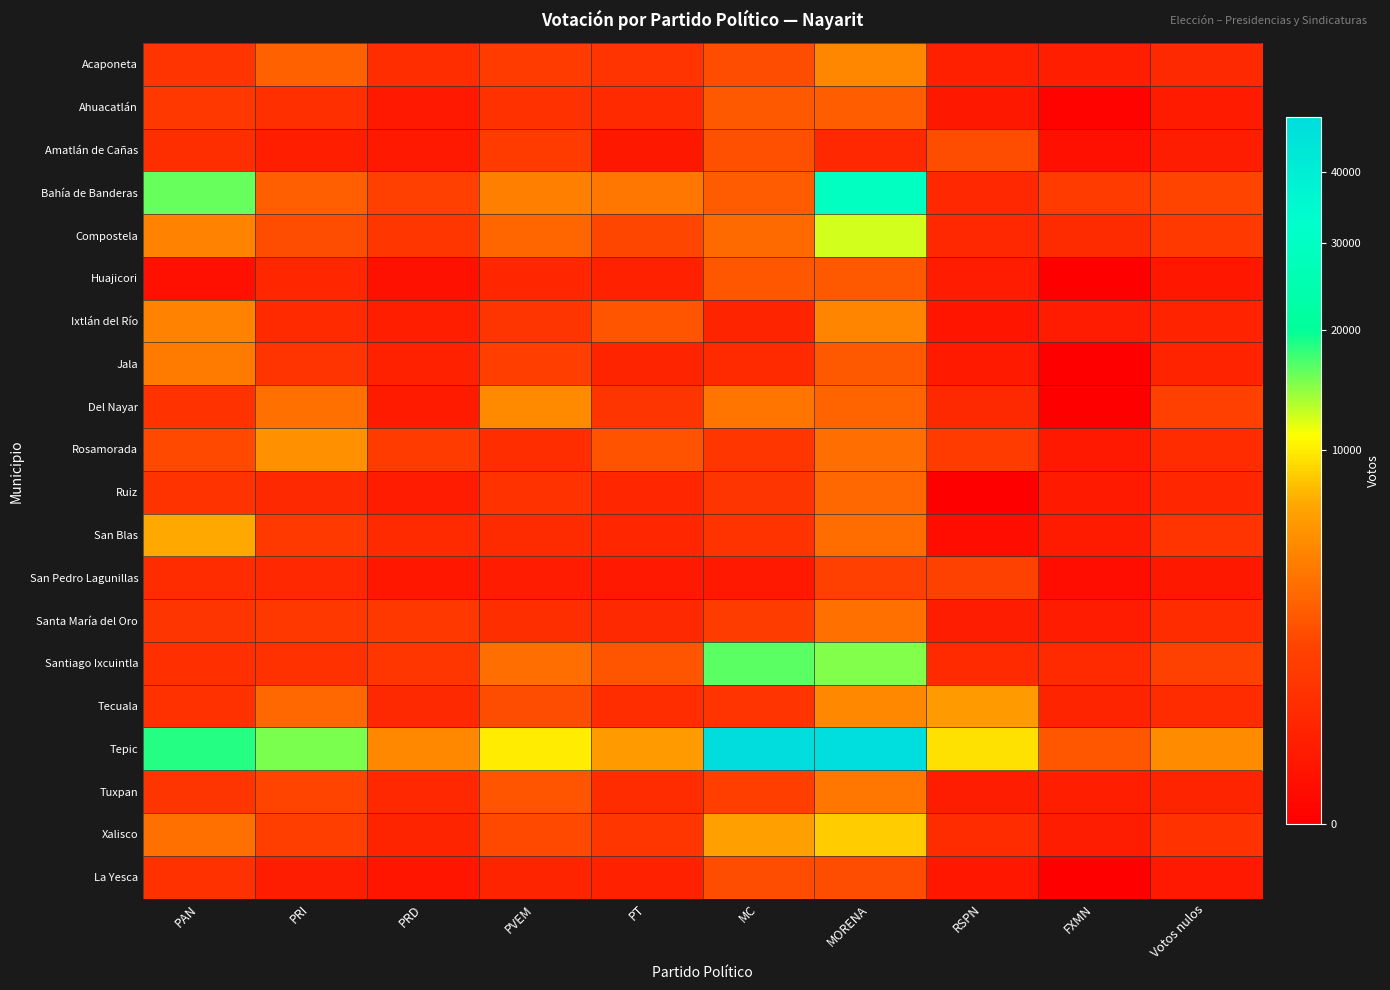

Reading left to right, what are all the values shown in this chart?

Acaponeta: PAN=817	PRI=2641	PRD=567	PVEM=1123	PT=795	MC=1895	MORENA=4609	RSPN=247	FXMN=222	Votos nulos=448
Ahuacatlán: PAN=975	PRI=634	PRD=144	PVEM=683	PT=497	MC=2294	MORENA=2475	RSPN=129	FXMN=1	Votos nulos=175
Amatlán de Cañas: PAN=610	PRI=212	PRD=143	PVEM=1123	PT=129	MC=1941	MORENA=437	RSPN=1876	FXMN=44	Votos nulos=202
Bahía de Banderas: PAN=15934	PRI=2524	PRD=1345	PVEM=4196	PT=3774	MC=2422	MORENA=29788	RSPN=426	FXMN=1125	Votos nulos=1541
Compostela: PAN=4324	PRI=1880	PRD=897	PVEM=2847	PT=1629	MC=3095	MORENA=12420	RSPN=433	FXMN=533	Votos nulos=1009
Huajicori: PAN=41	PRI=385	PRD=53	PVEM=368	PT=252	MC=2251	MORENA=2302	RSPN=189	FXMN=0	Votos nulos=112
Ixtlán del Río: PAN=4336	PRI=492	PRD=222	PVEM=828	PT=2142	MC=320	MORENA=4513	RSPN=88	FXMN=191	Votos nulos=314
Jala: PAN=3930	PRI=809	PRD=263	PVEM=1257	PT=322	MC=497	MORENA=2328	RSPN=146	FXMN=0	Votos nulos=312
Del Nayar: PAN=719	PRI=3387	PRD=175	PVEM=4829	PT=831	MC=3664	MORENA=2829	RSPN=469	FXMN=0	Votos nulos=1316
Rosamorada: PAN=1688	PRI=5204	PRD=1133	PVEM=584	PT=2071	MC=891	MORENA=3209	RSPN=1138	FXMN=145	Votos nulos=564
Ruiz: PAN=750	PRI=450	PRD=181	PVEM=736	PT=371	MC=829	MORENA=2929	RSPN=0	FXMN=147	Votos nulos=386
San Blas: PAN=6786	PRI=1006	PRD=473	PVEM=526	PT=364	MC=758	MORENA=3118	RSPN=39	FXMN=167	Votos nulos=806
San Pedro Lagunillas: PAN=555	PRI=437	PRD=109	PVEM=190	PT=142	MC=143	MORENA=1333	RSPN=1383	FXMN=29	Votos nulos=123
Santa María del Oro: PAN=851	PRI=958	PRD=974	PVEM=622	PT=450	MC=1159	MORENA=3323	RSPN=208	FXMN=185	Votos nulos=560
Santiago Ixcuintla: PAN=657	PRI=701	PRD=894	PVEM=3236	PT=2125	MC=16360	MORENA=15011	RSPN=501	FXMN=494	Votos nulos=1392
Tecuala: PAN=703	PRI=2992	PRD=450	PVEM=1891	PT=594	MC=804	MORENA=4724	RSPN=5942	FXMN=318	Votos nulos=540
Tepic: PAN=18514	PRI=15331	PRD=4667	PVEM=9980	PT=6017	MC=48272	MORENA=48923	RSPN=9467	FXMN=2215	Votos nulos=5013
Tuxpan: PAN=827	PRI=1534	PRD=433	PVEM=2187	PT=560	MC=1259	MORENA=3786	RSPN=198	FXMN=216	Votos nulos=320
Xalisco: PAN=3338	PRI=1289	PRD=336	PVEM=1676	PT=877	MC=6267	MORENA=8414	RSPN=563	FXMN=204	Votos nulos=715
La Yesca: PAN=678	PRI=197	PRD=89	PVEM=323	PT=258	MC=1872	MORENA=1901	RSPN=114	FXMN=0	Votos nulos=140